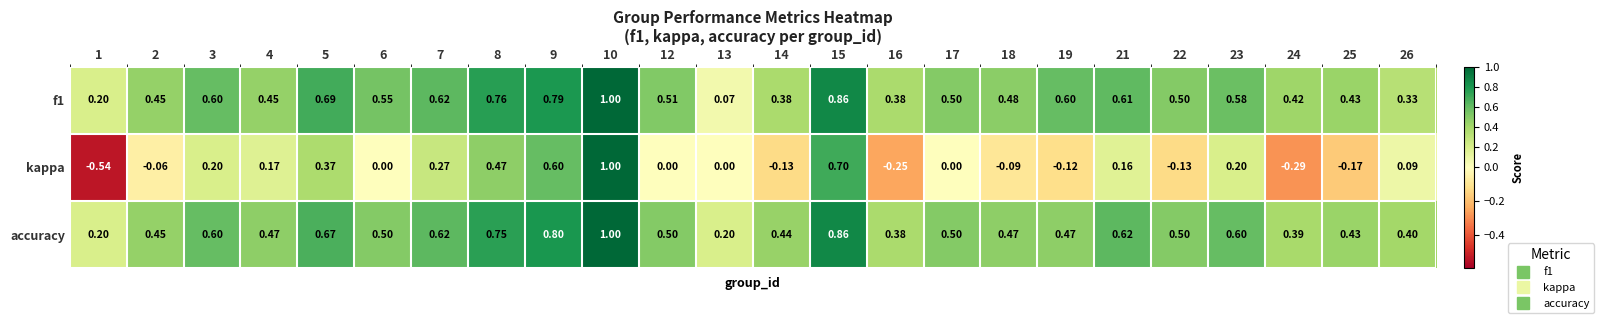

What is the difference between the highest and lowest values at 14?

0.6